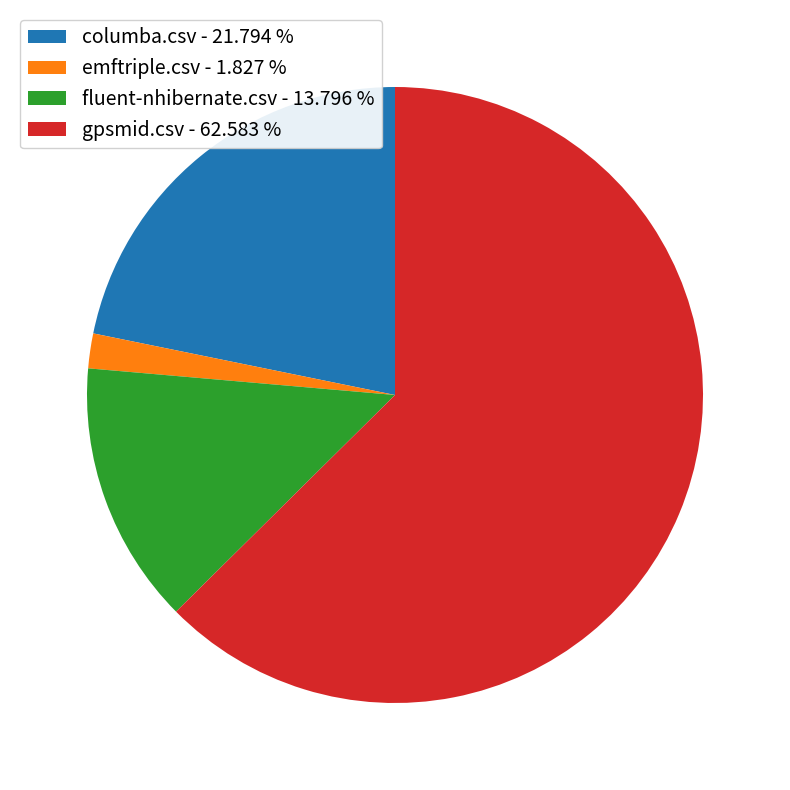

Does any single category account for the majority?

Yes